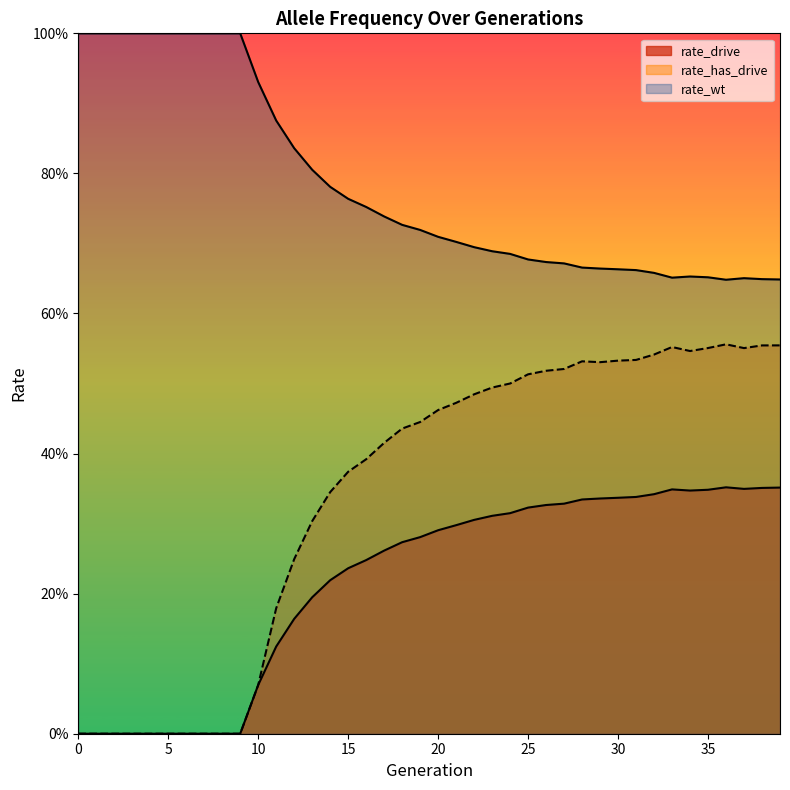

The value of rate_has_drive at 15 is 0.6. True or false?

False